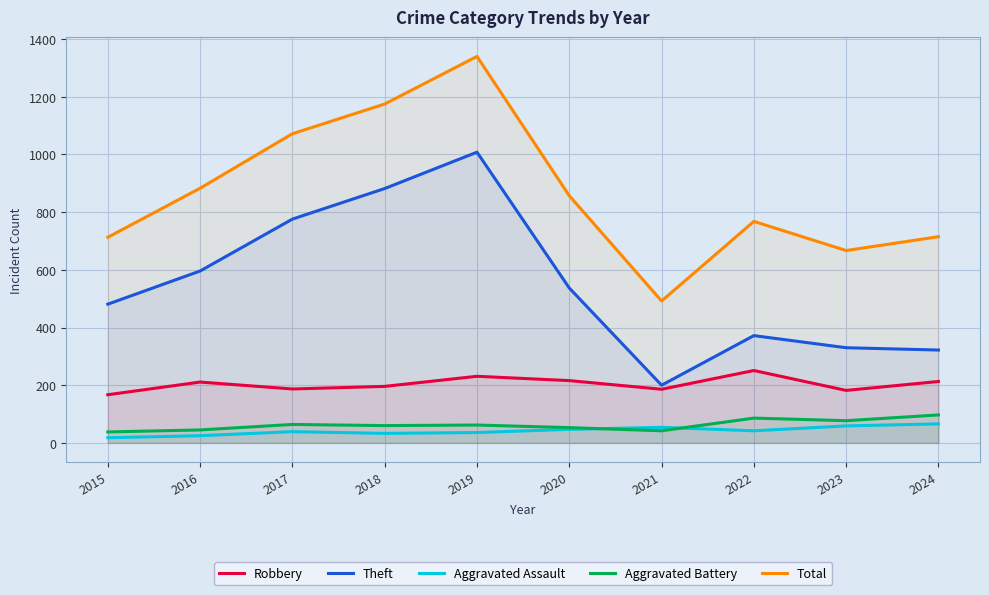

Where do Aggravated Assault and Aggravated Battery first cross each other?

2020 and 2021